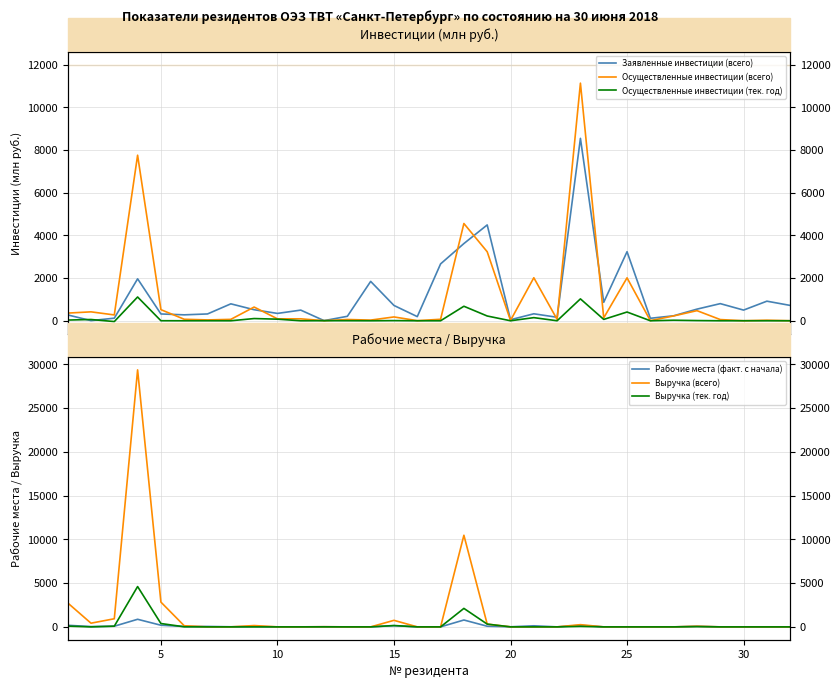

What is the greatest value displayed?

29365.6